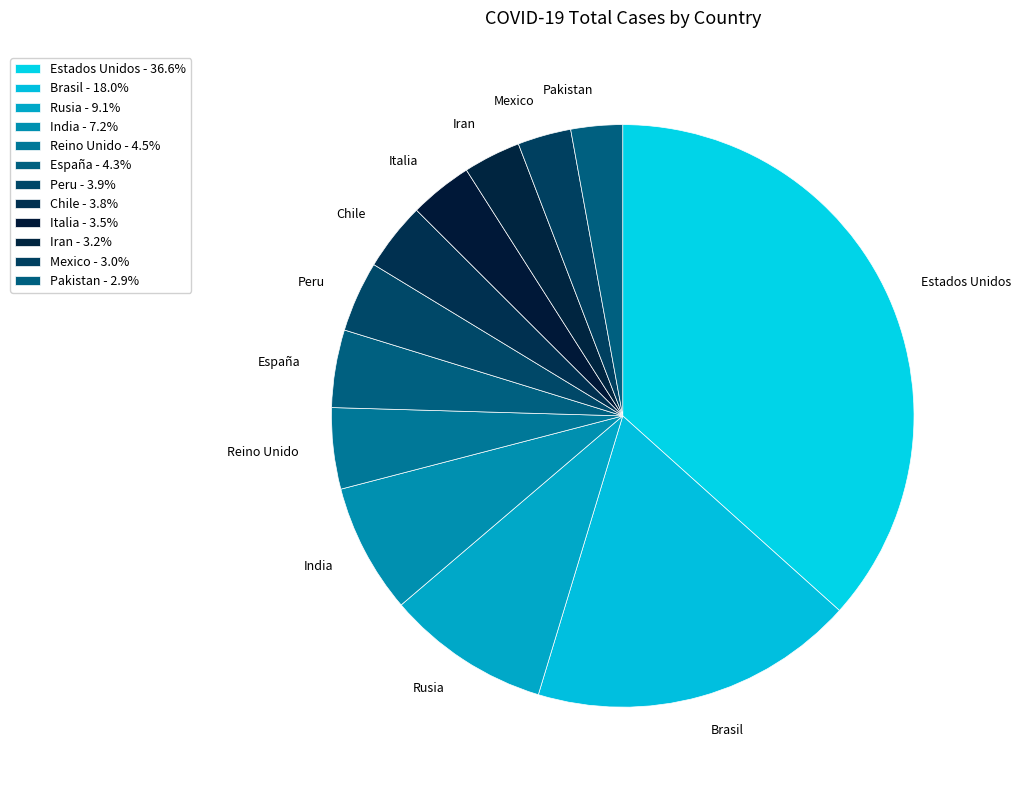

Do Italia and Reino Unido together represent more than half of the pie?

No